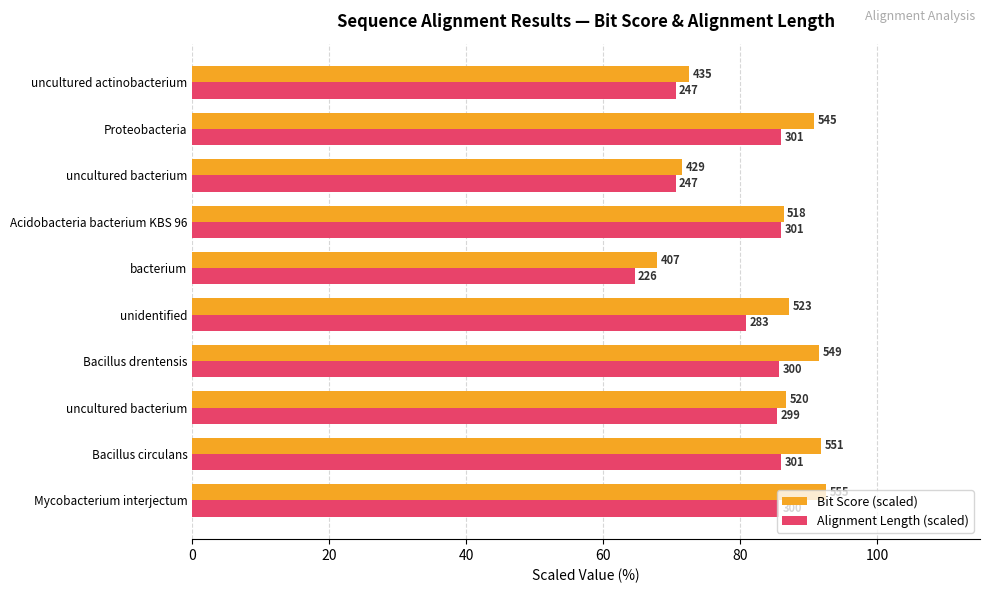

What is the smallest value displayed?

64.6